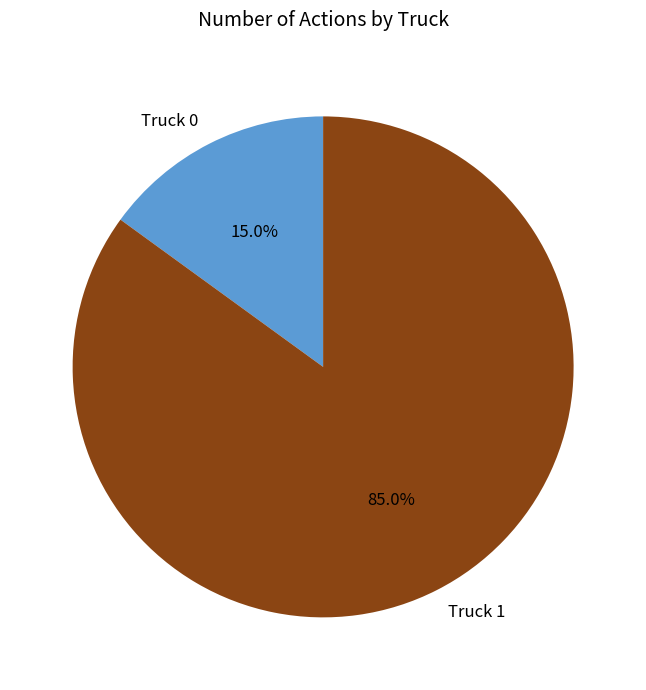

The Truck 0 slice represents 3% of the pie. True or false?

False